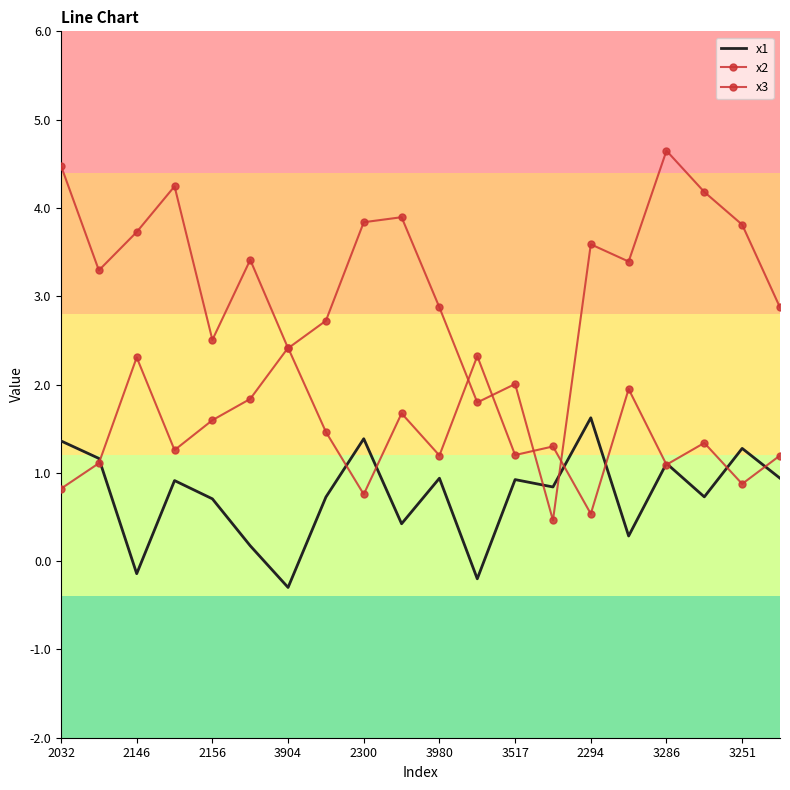

What is the label of the 8th point from the left?

2294